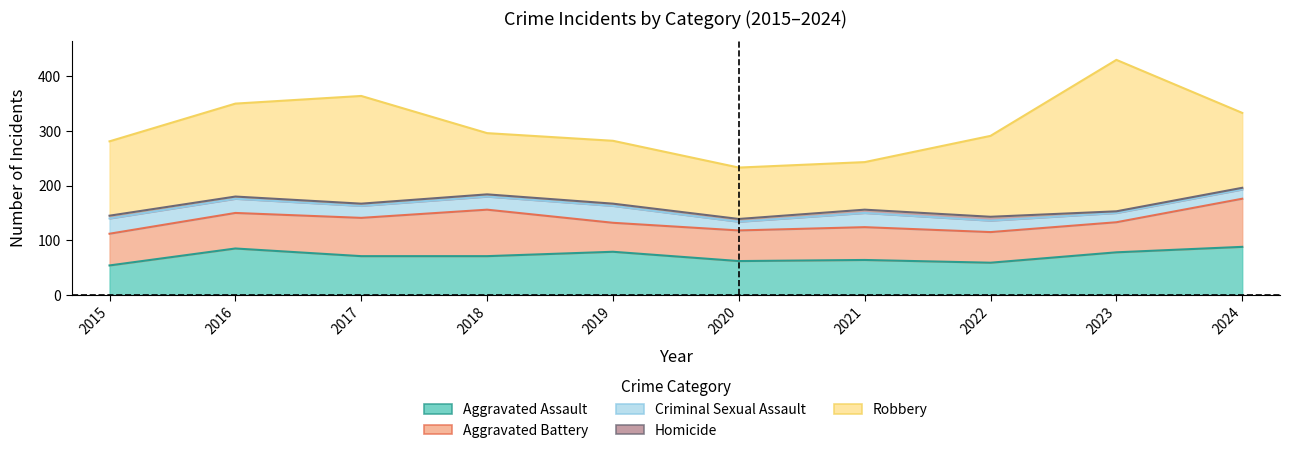

Count the number of data series in this chart.

5